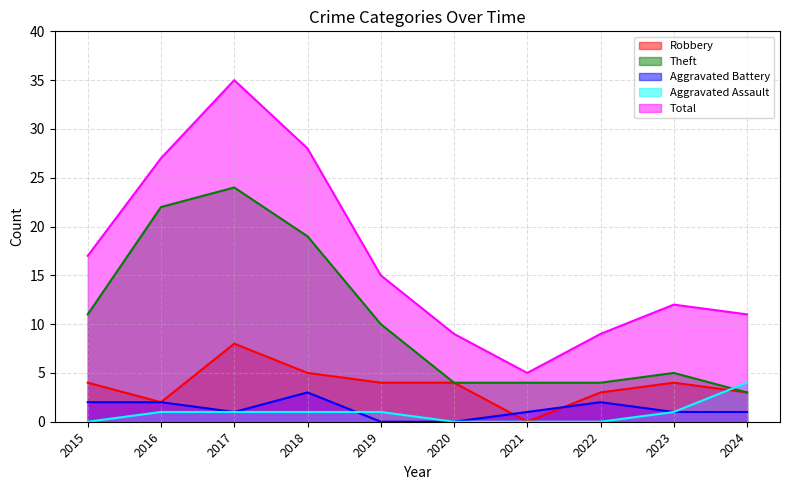

What is the total value across all series at 2015?

34